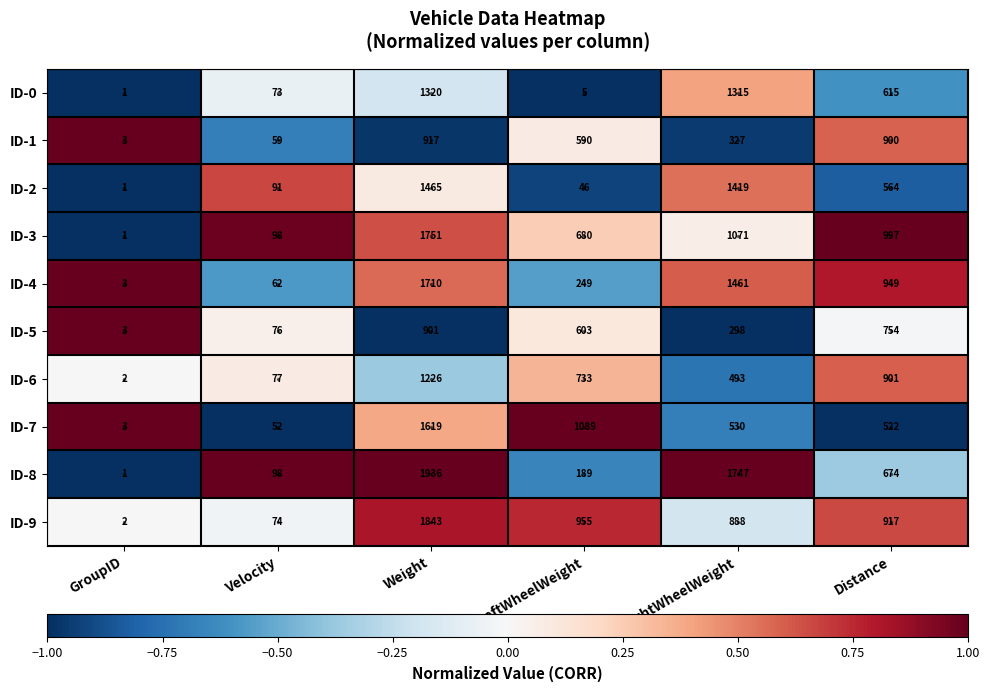

What is the smallest value displayed?

1